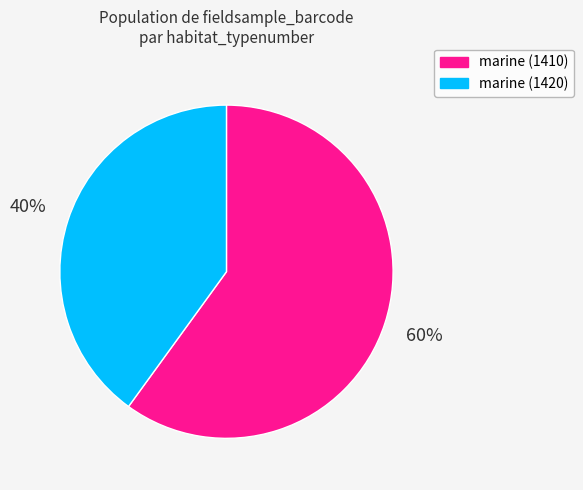

Is there a majority slice in this chart?

Yes